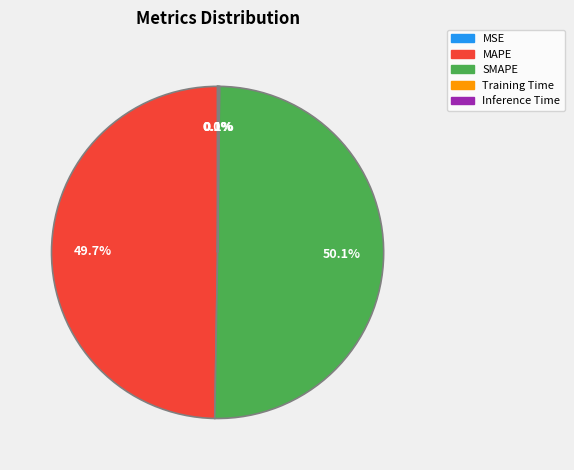

What is the ratio of the value at MAPE to the value at SMAPE?

1.0